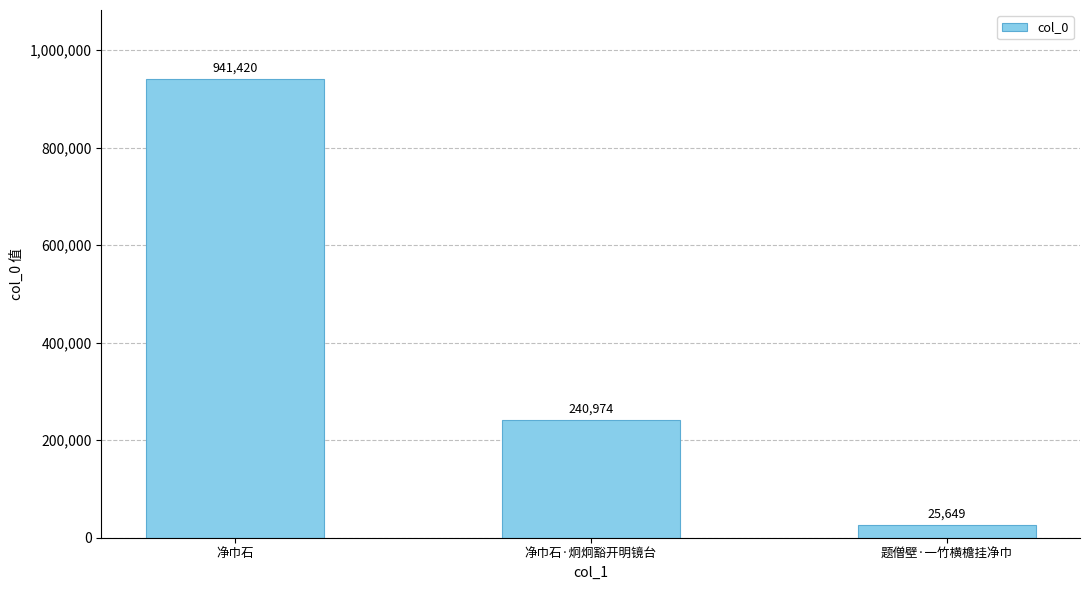

Which has a higher value, 净巾石·炯炯豁开明镜台 or 题僧壁·一竹横檐挂净巾?

净巾石·炯炯豁开明镜台